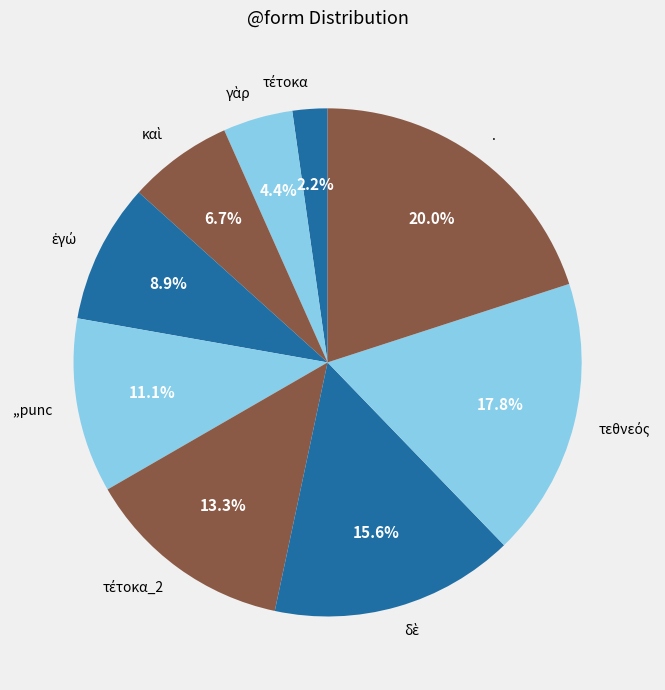

Which category has the biggest portion of the pie?

.